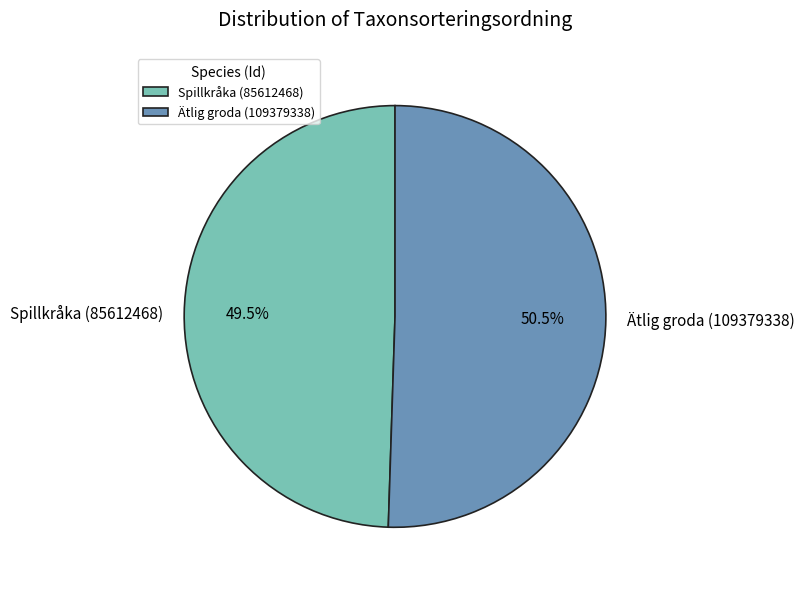

How many slices are in this pie chart?

2